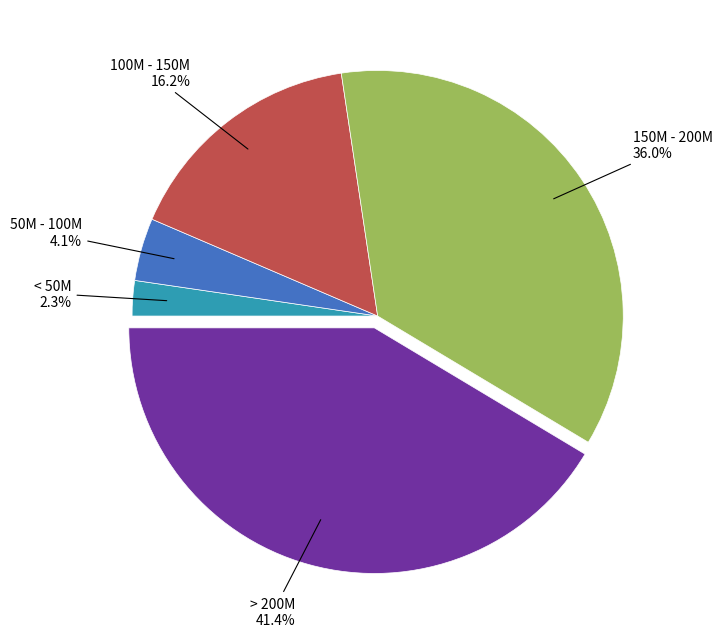

Between 100M - 150M and 150M - 200M, which is larger?

150M - 200M